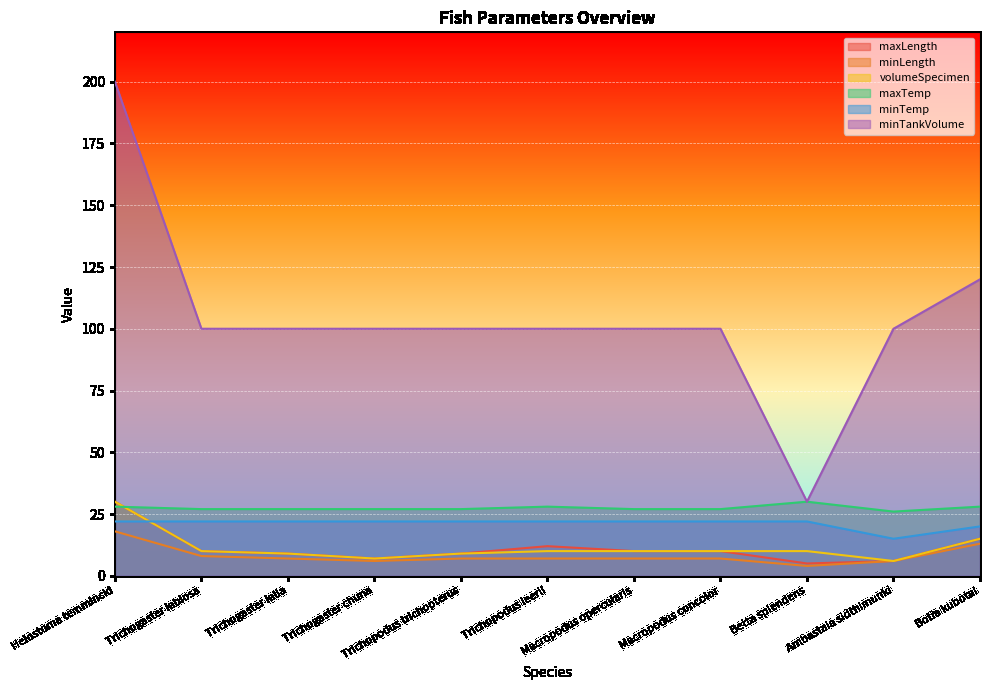

Between Helostoma temmincki and Macropodus opercularis, which series saw the biggest shift?

minTankVolume